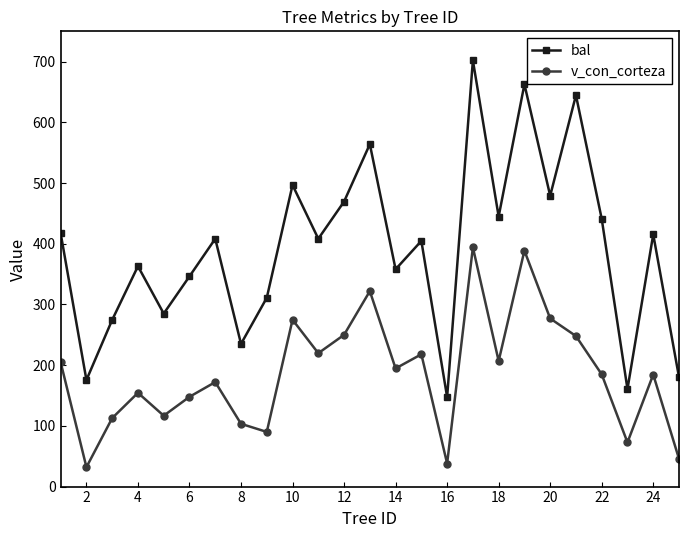

True or false: bal has more than 1 interior local peaks.

True